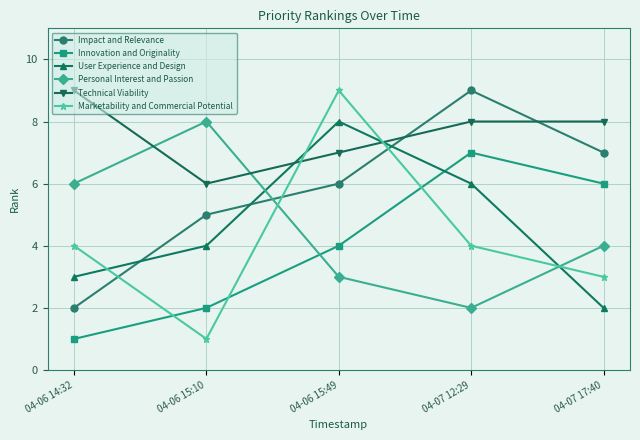

Reading right to left, what are all the values shown in this chart?

Impact and Relevance: 04-07 17:40=7	04-07 12:29=9	04-06 15:49=6	04-06 15:10=5	04-06 14:32=2
Innovation and Originality: 04-07 17:40=6	04-07 12:29=7	04-06 15:49=4	04-06 15:10=2	04-06 14:32=1
User Experience and Design: 04-07 17:40=2	04-07 12:29=6	04-06 15:49=8	04-06 15:10=4	04-06 14:32=3
Personal Interest and Passion: 04-07 17:40=4	04-07 12:29=2	04-06 15:49=3	04-06 15:10=8	04-06 14:32=6
Technical Viability: 04-07 17:40=8	04-07 12:29=8	04-06 15:49=7	04-06 15:10=6	04-06 14:32=9
Marketability and Commercial Potential: 04-07 17:40=3	04-07 12:29=4	04-06 15:49=9	04-06 15:10=1	04-06 14:32=4